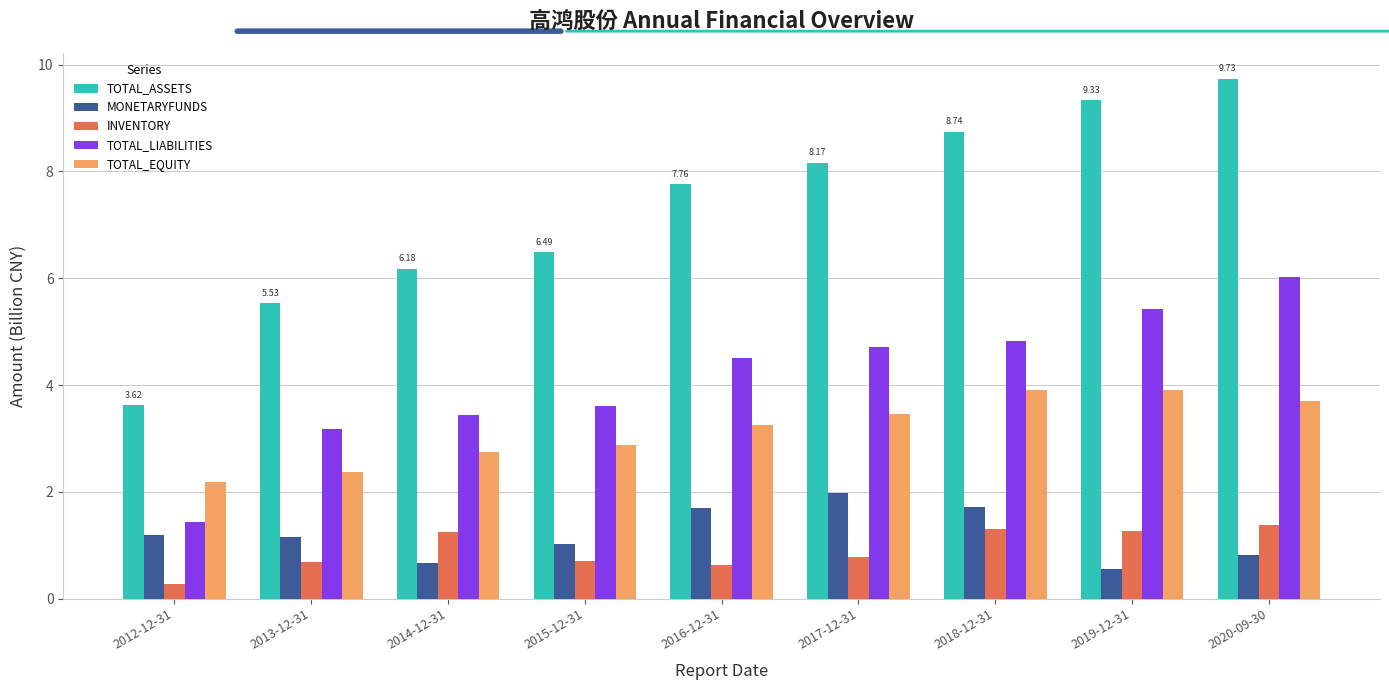

Which series has the largest total across all categories?

TOTAL_ASSETS